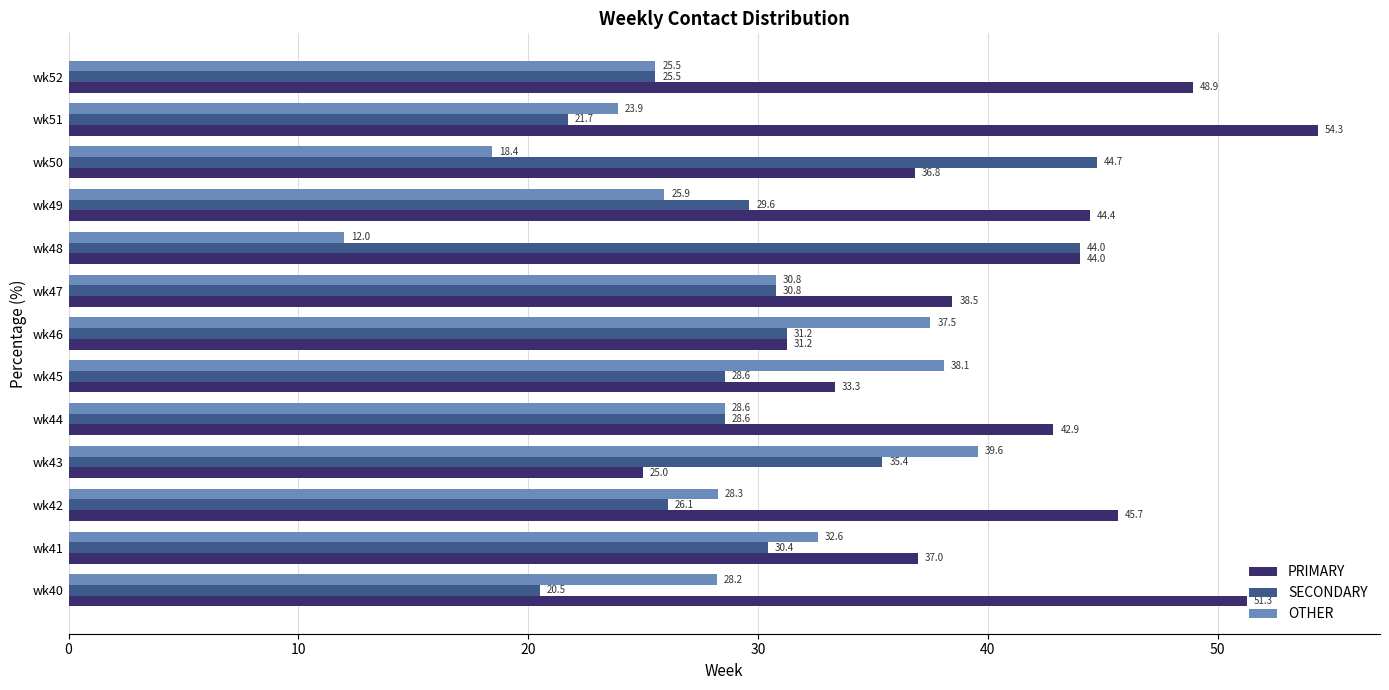

Is it true that PRIMARY equals 54.3 at wk51?

True